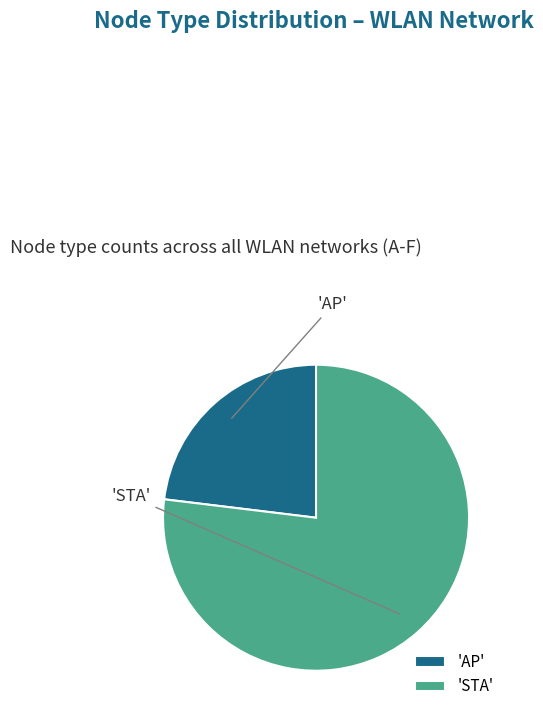

Combined, do 'AP' and 'STA' account for over 50%?

Yes